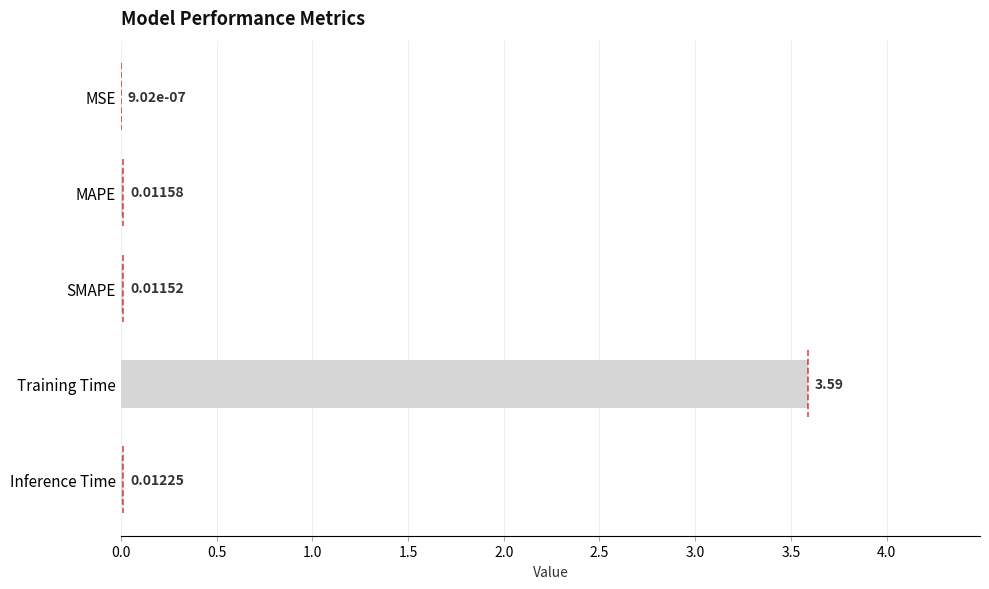

Which has a higher value, MAPE or SMAPE?

MAPE